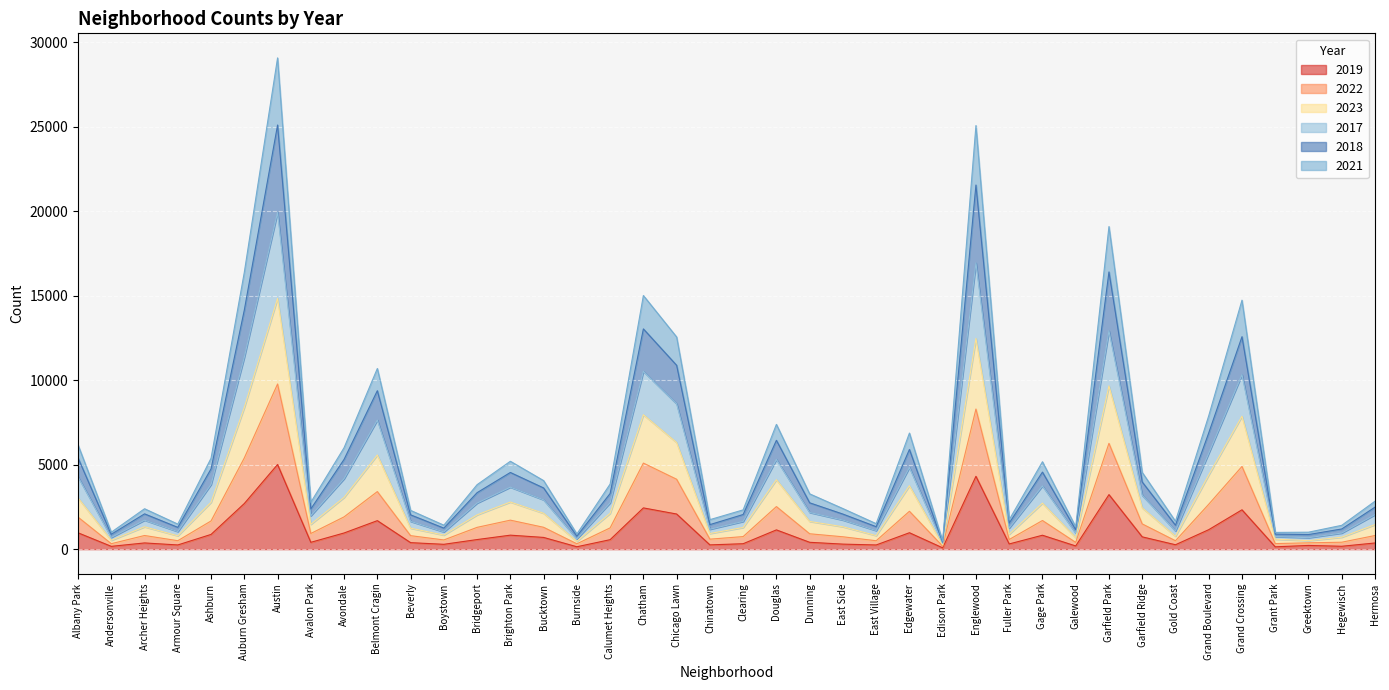

At which category is the sum across all series the highest?

Austin